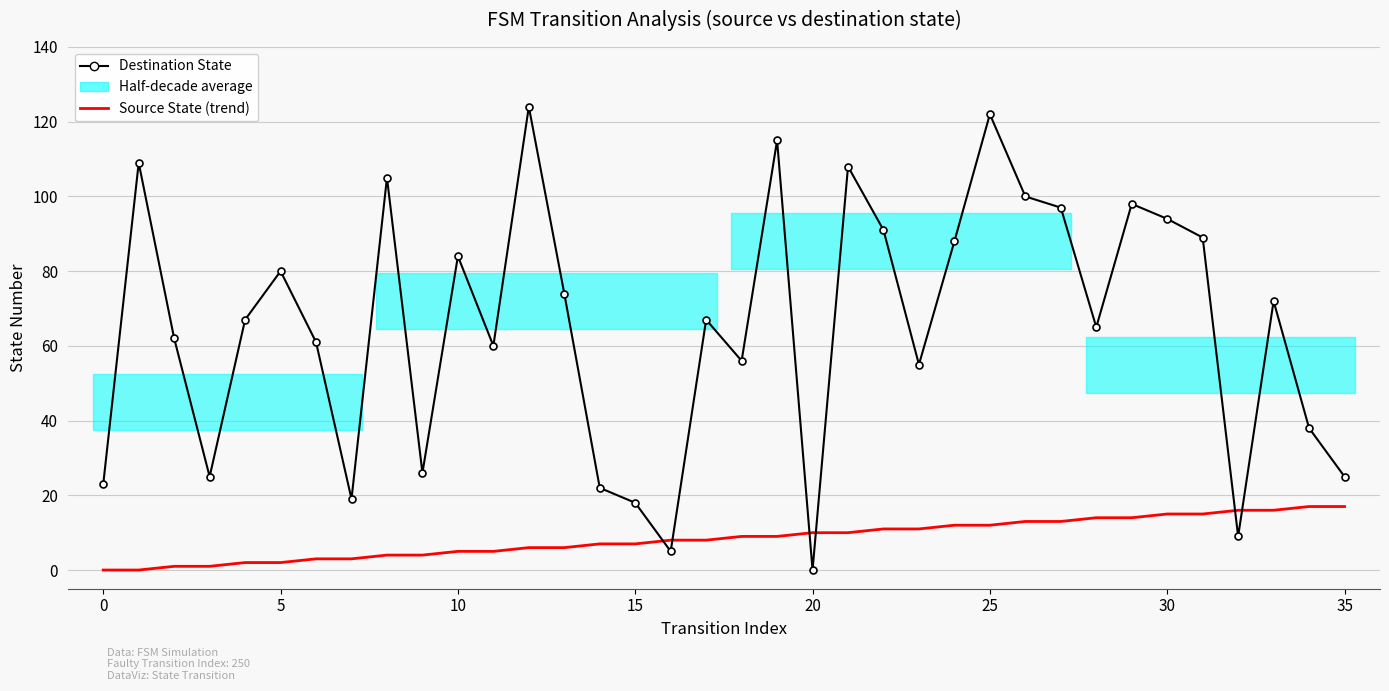

How many values in the source_state series exceed 9?

16